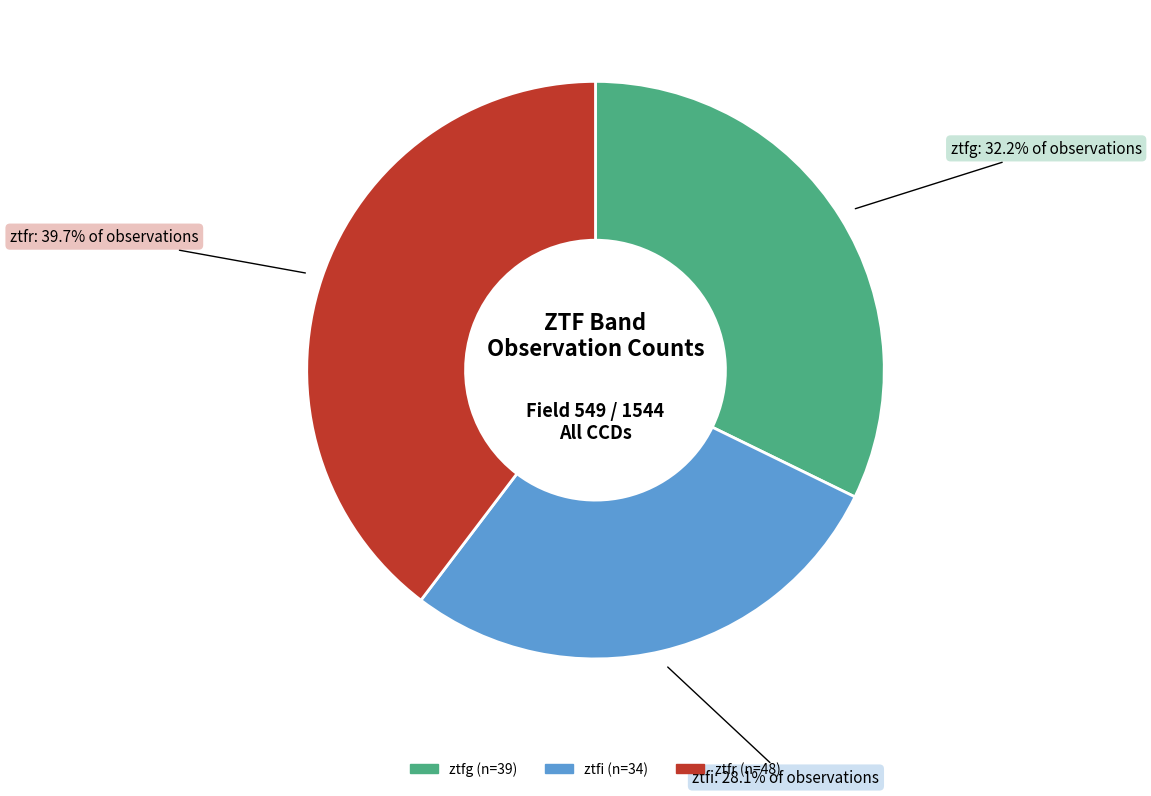

Rank the categories by value from highest to lowest.

ztfr, ztfg, ztfi